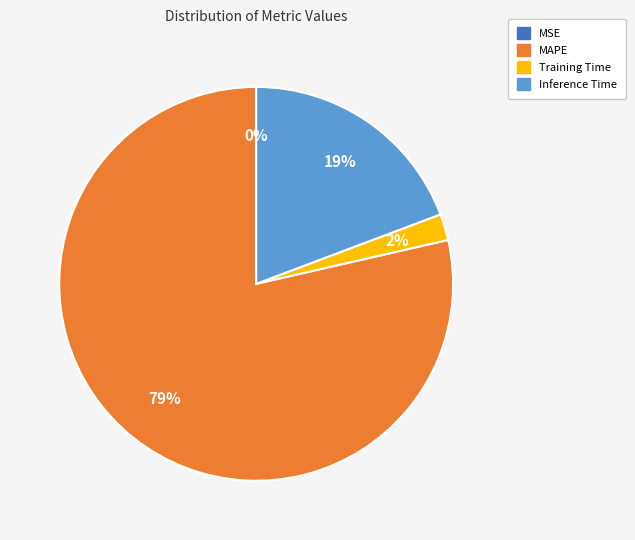

True or false: MAPE accounts for 69% of the total.

False